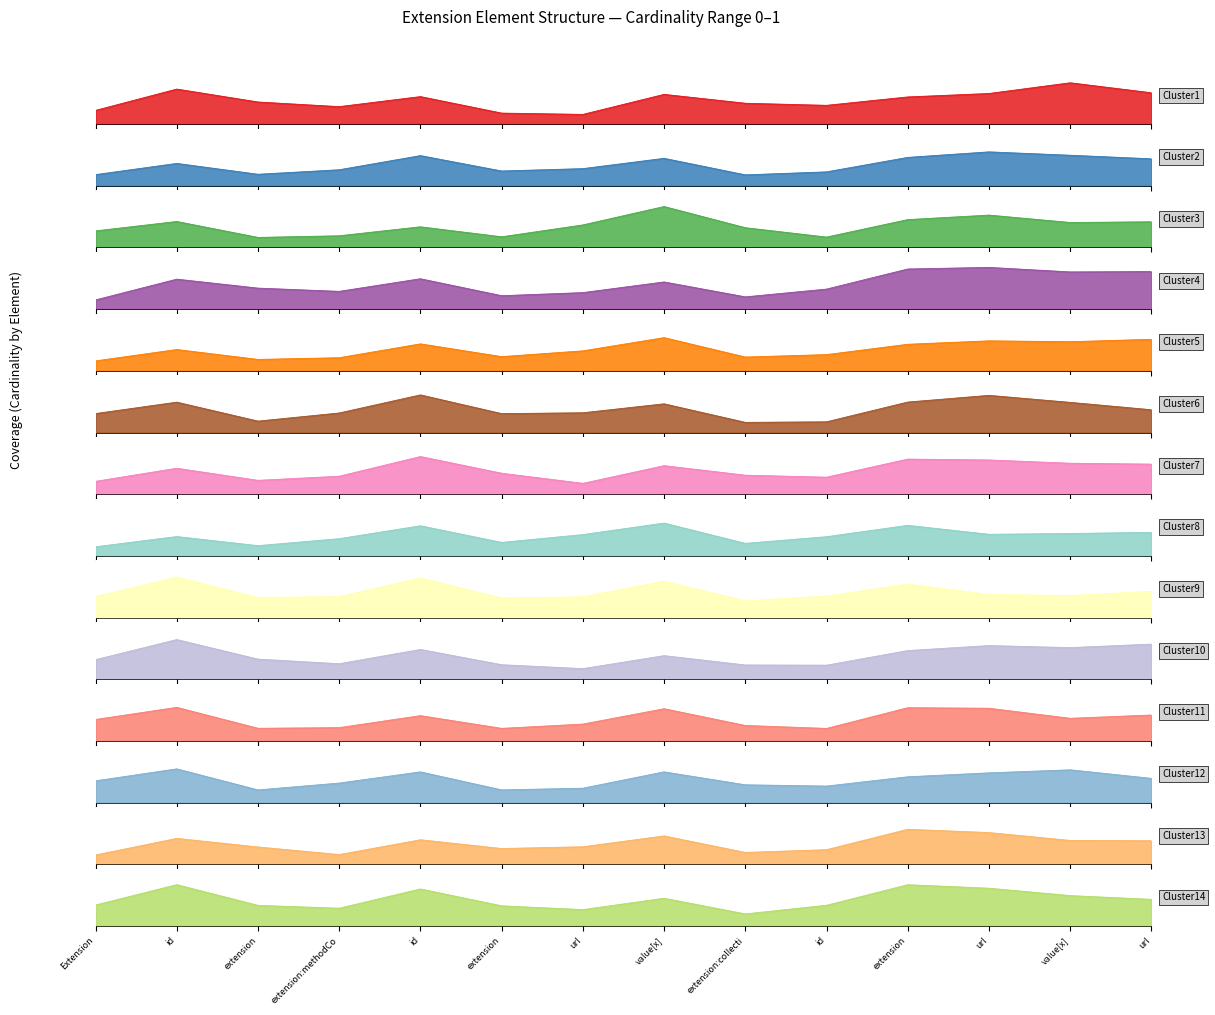

Is the value of Extension at Extension.url greater than the value of max at Extension?

No